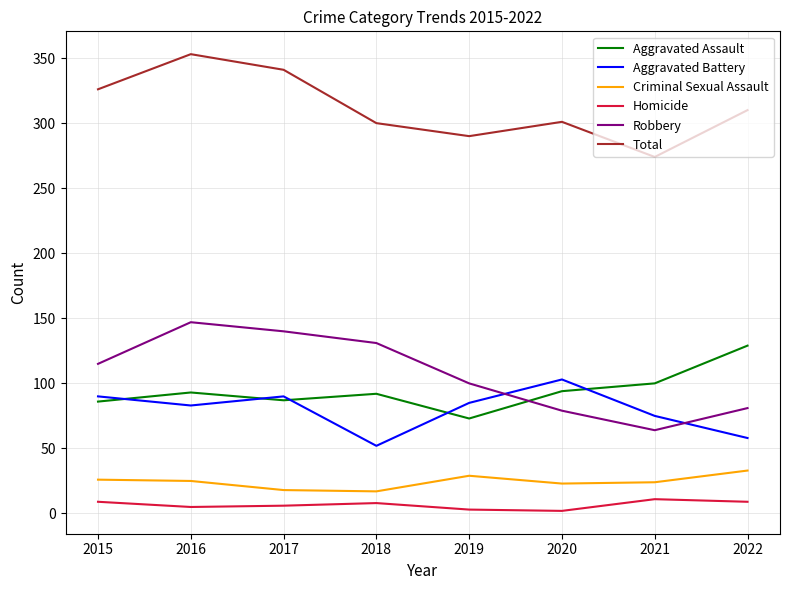

What is the lowest value of the Total series?

274